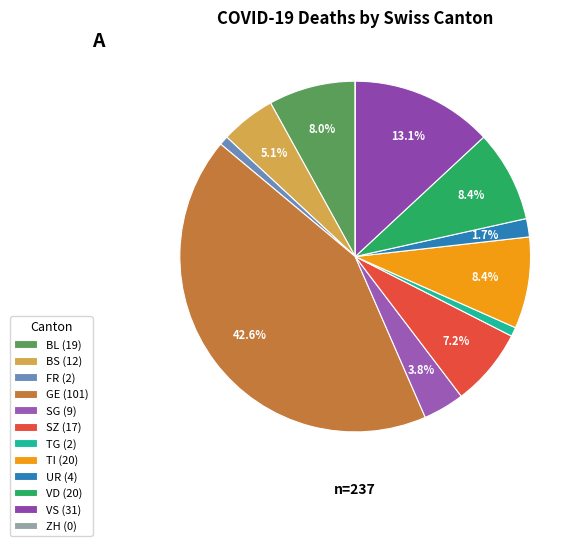

How many segments does this pie chart have?

12